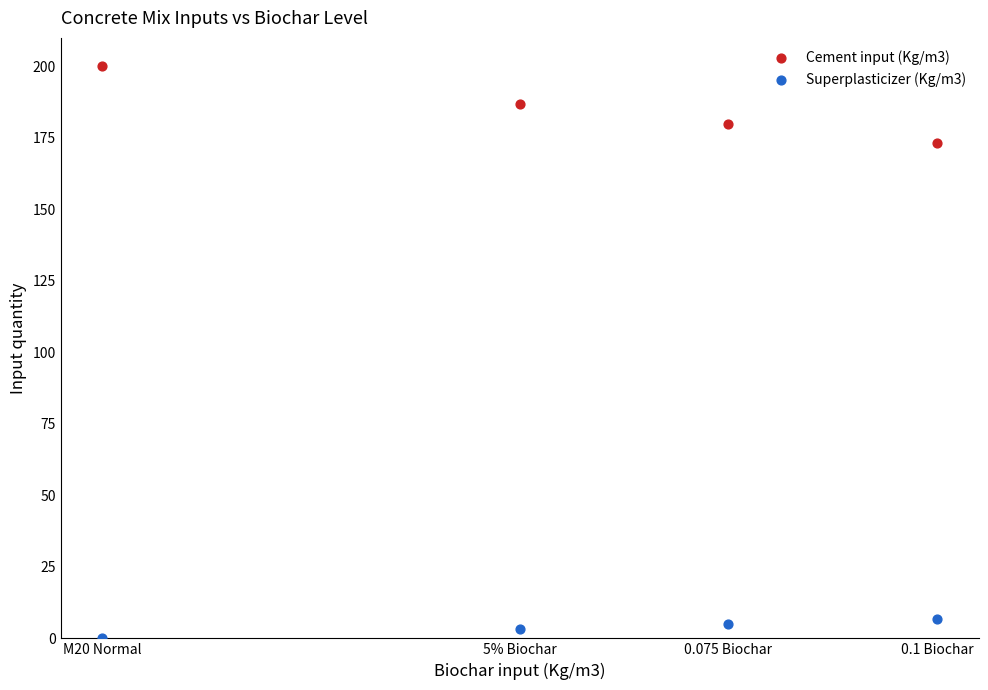

Which series has the largest Y range (max minus min)?

Cement input (Kg/m3)